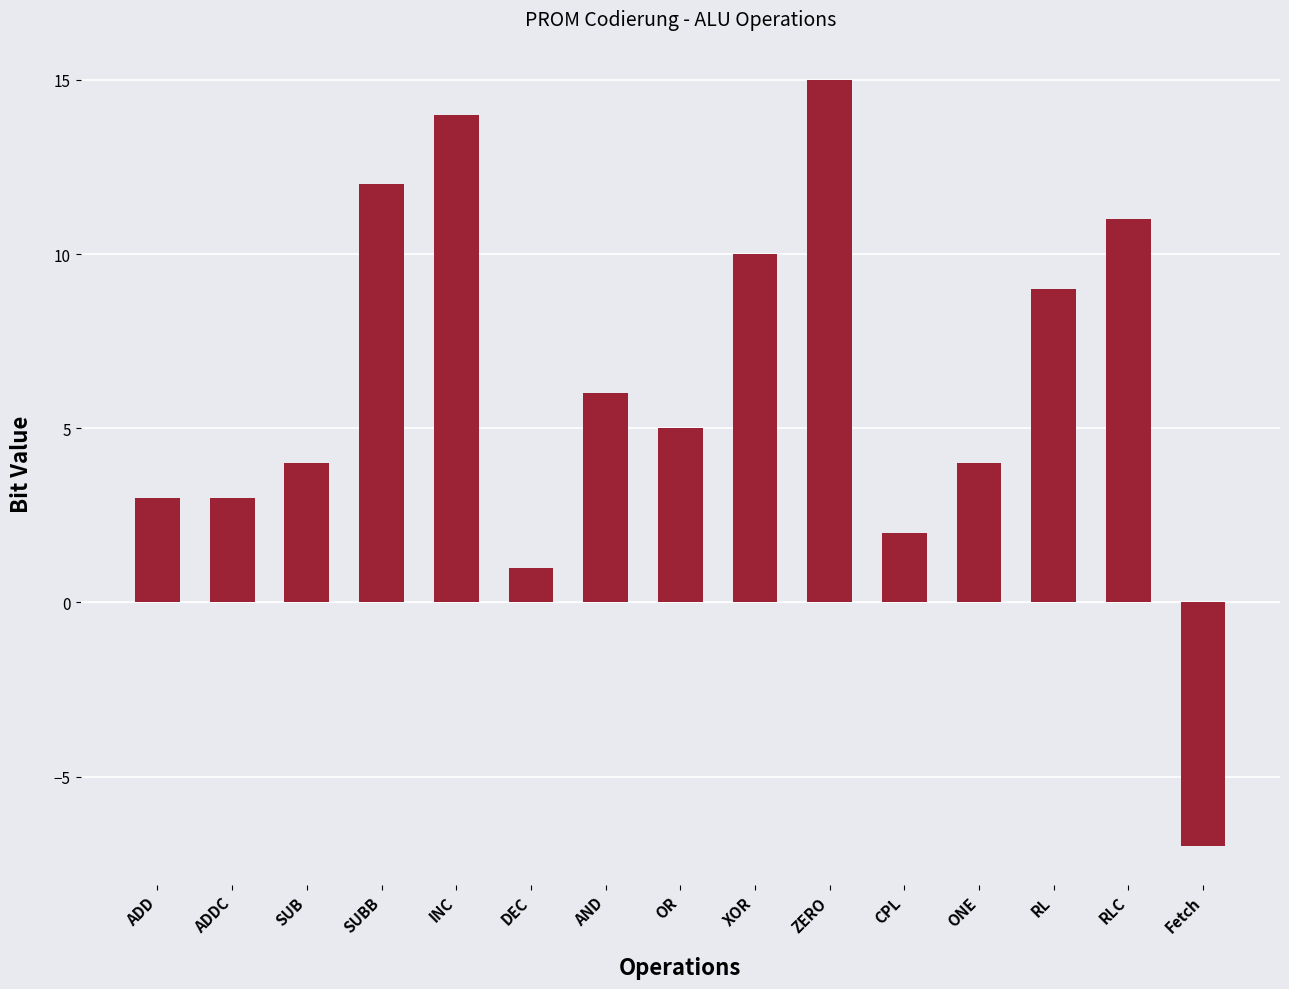

Reading right to left, list all the values displayed in this chart.

-7	11	9	4	2	15	10	5	6	1	14	12	4	3	3